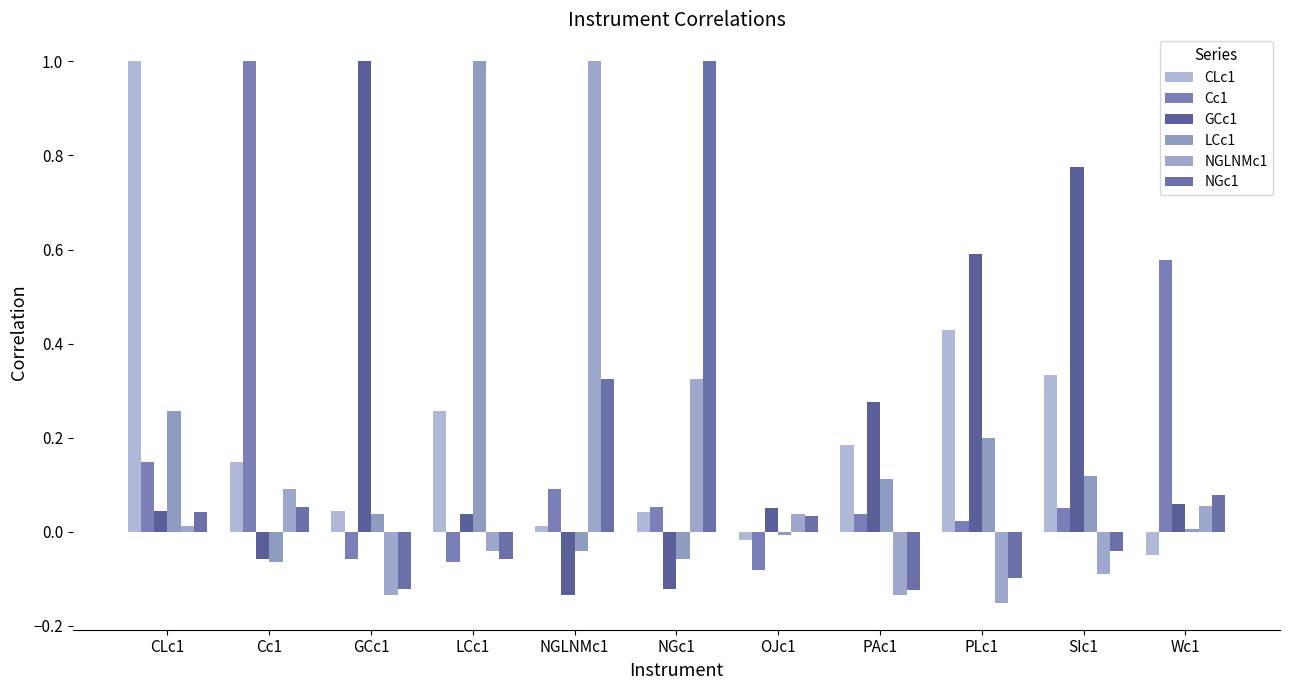

Does the chart contain stacked bars?

No